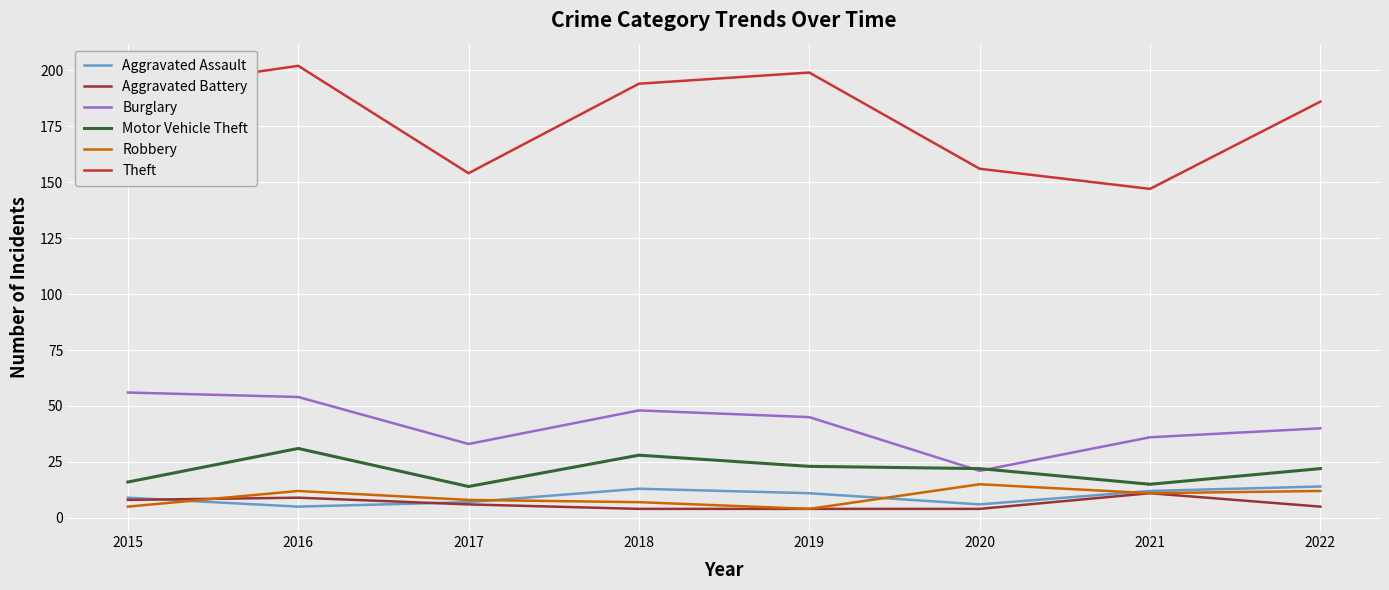

At which label does Theft reach its peak?

2016